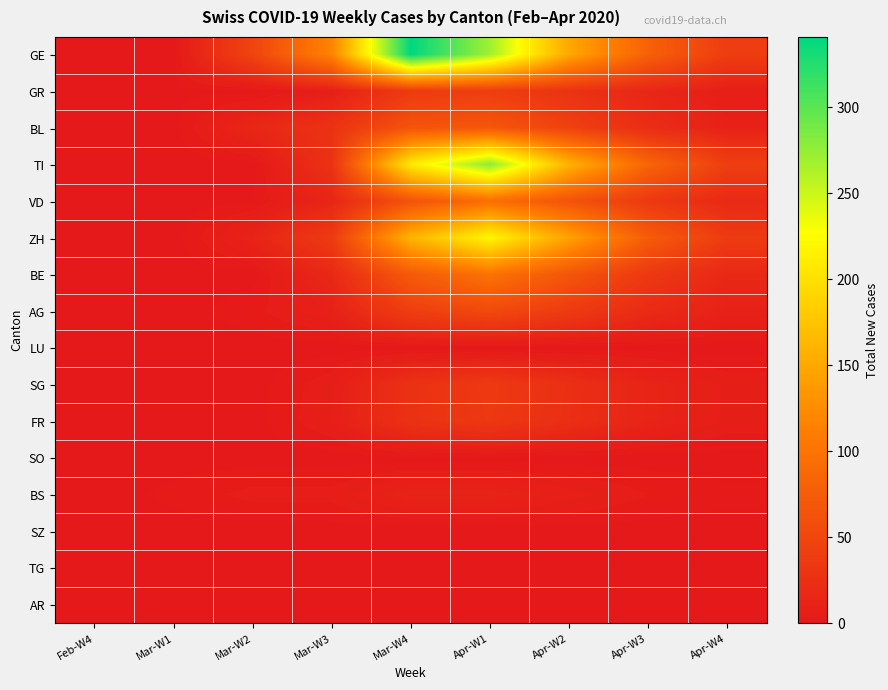

Which series has the largest range (max minus min)?

GE